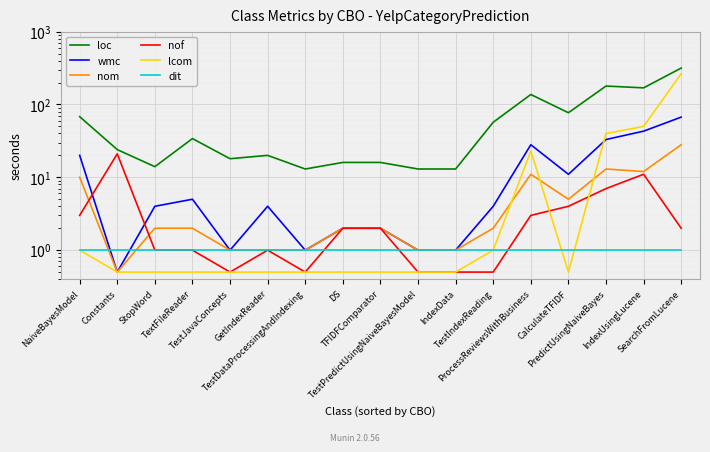

At how many categories does at least one series exceed 276?

1